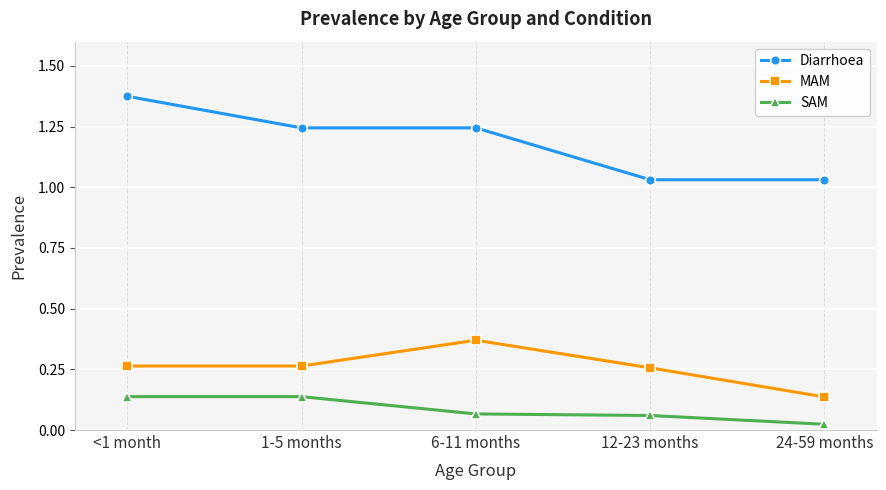

How many SAM values are between 0 and 1?

5